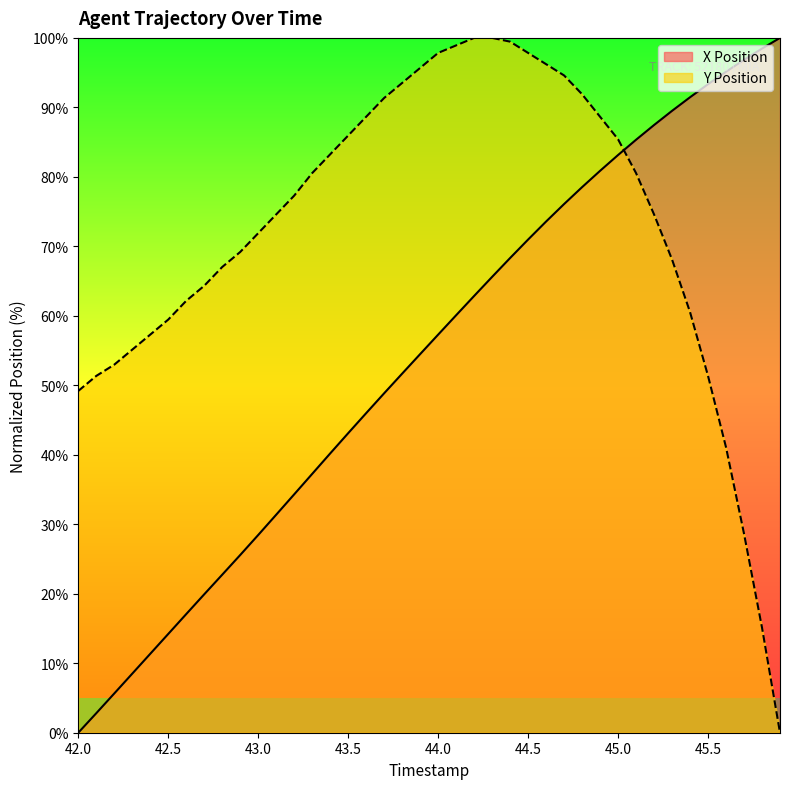

Between 45.6 and 44.8, which is larger?

45.6